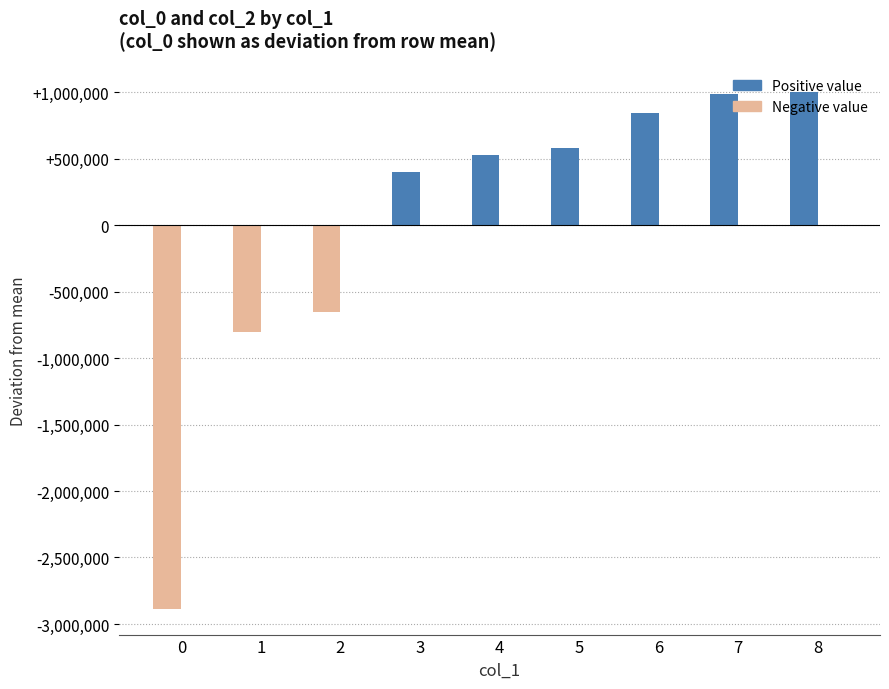

What value does the data have at 3?

401200.6